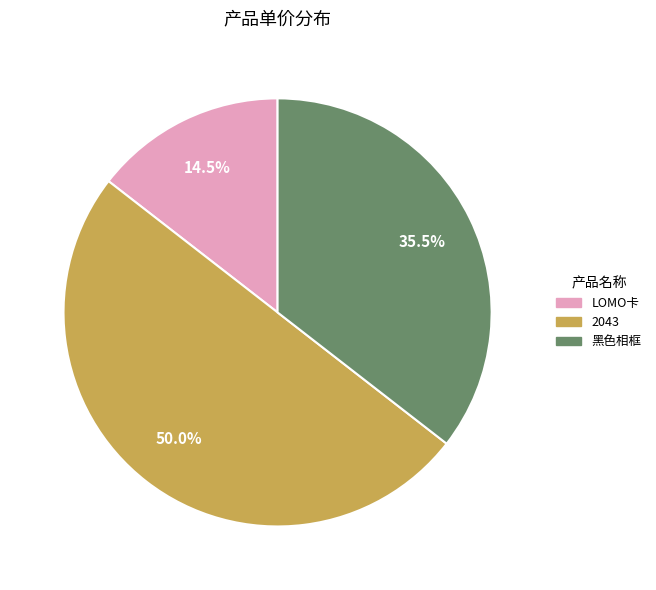

What is the ratio of the value at LOMO卡 to the value at 2043?

0.3